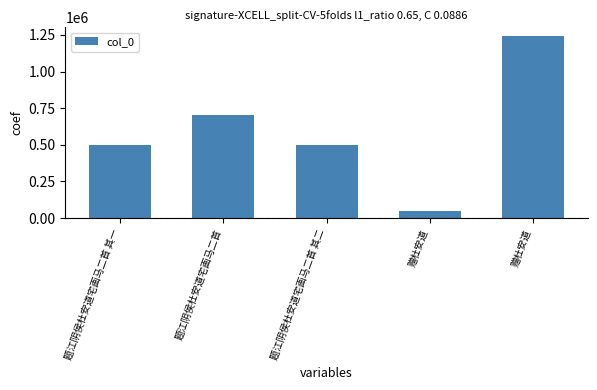

How many bars are there in total?

5